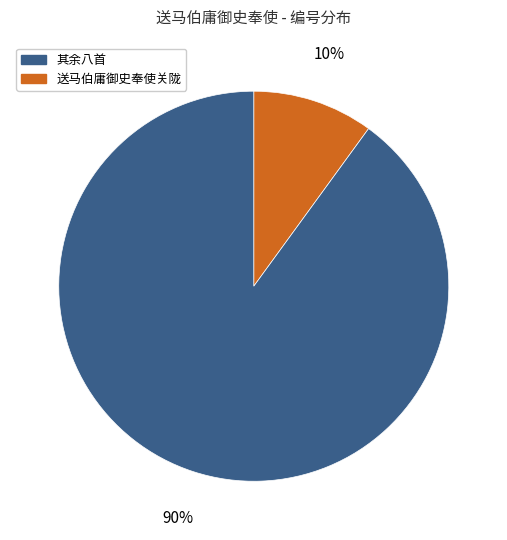

To the nearest percent, what is the difference between the largest and smallest slice percentages?

80%